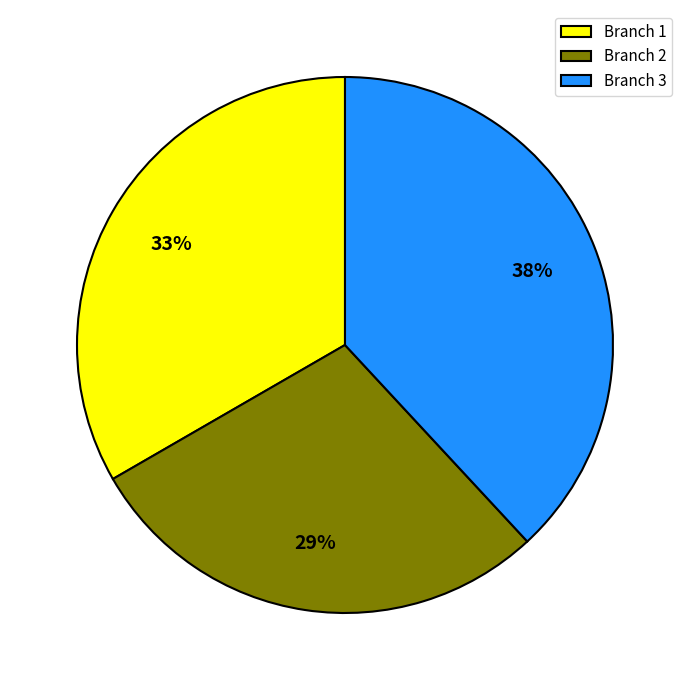

How many slices are in this pie chart?

3